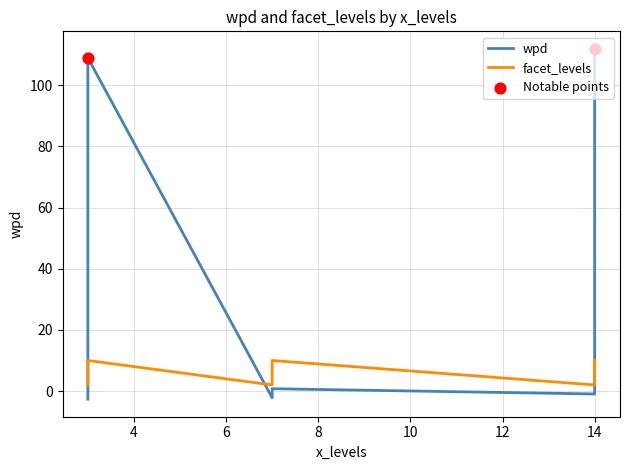

Is the value of wpd at 3 greater than the value of facet_levels at 14?

Yes